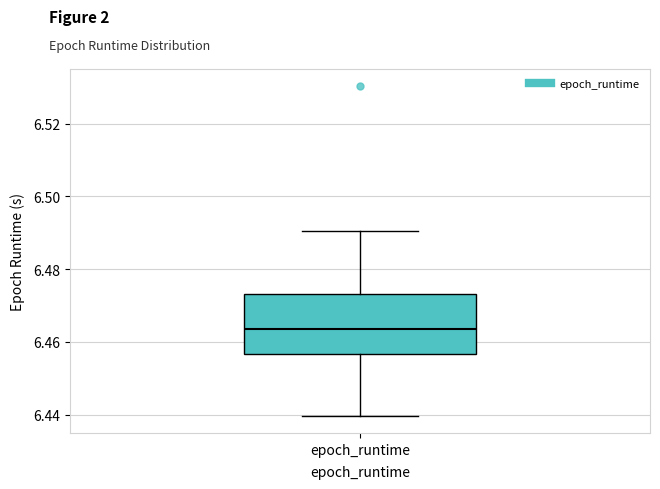

Transcribe this box plot: give where the median line is, the range the box spans, and where the two whiskers end, as read against the y-axis. The values are not printed on the chart, so give them approximately, as read against the axis.

median 6.464, box 6.456 to 6.474, whiskers 6.440 to 6.490